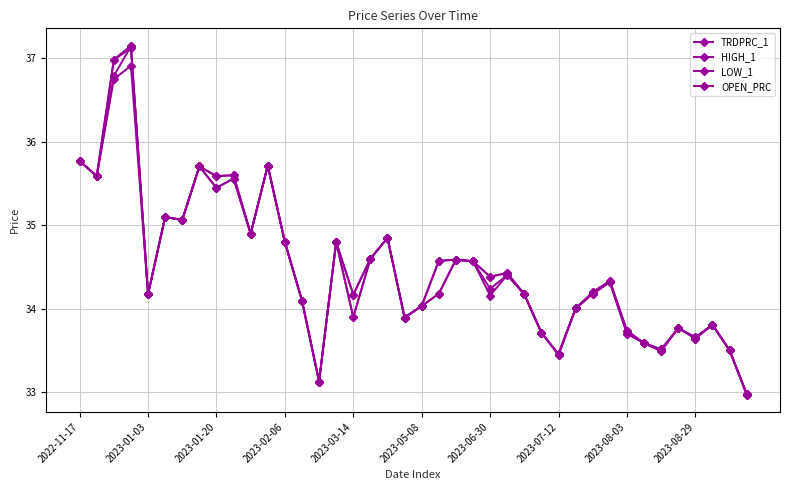

Count the number of categories in the chart.

40